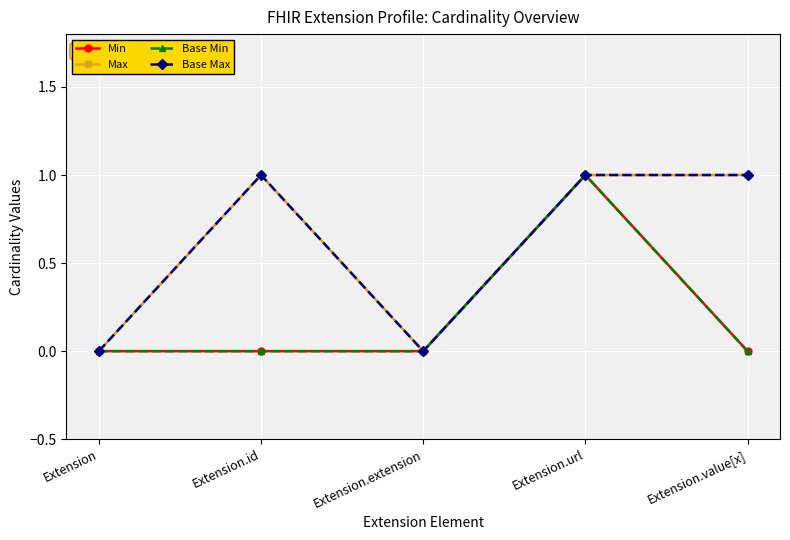

Reading right to left, extract all data points from this chart.

Min: 0	1	0	0	0
Max: 1	1	0	1	0
Base Min: 0	1	0	0	0
Base Max: 1	1	0	1	0